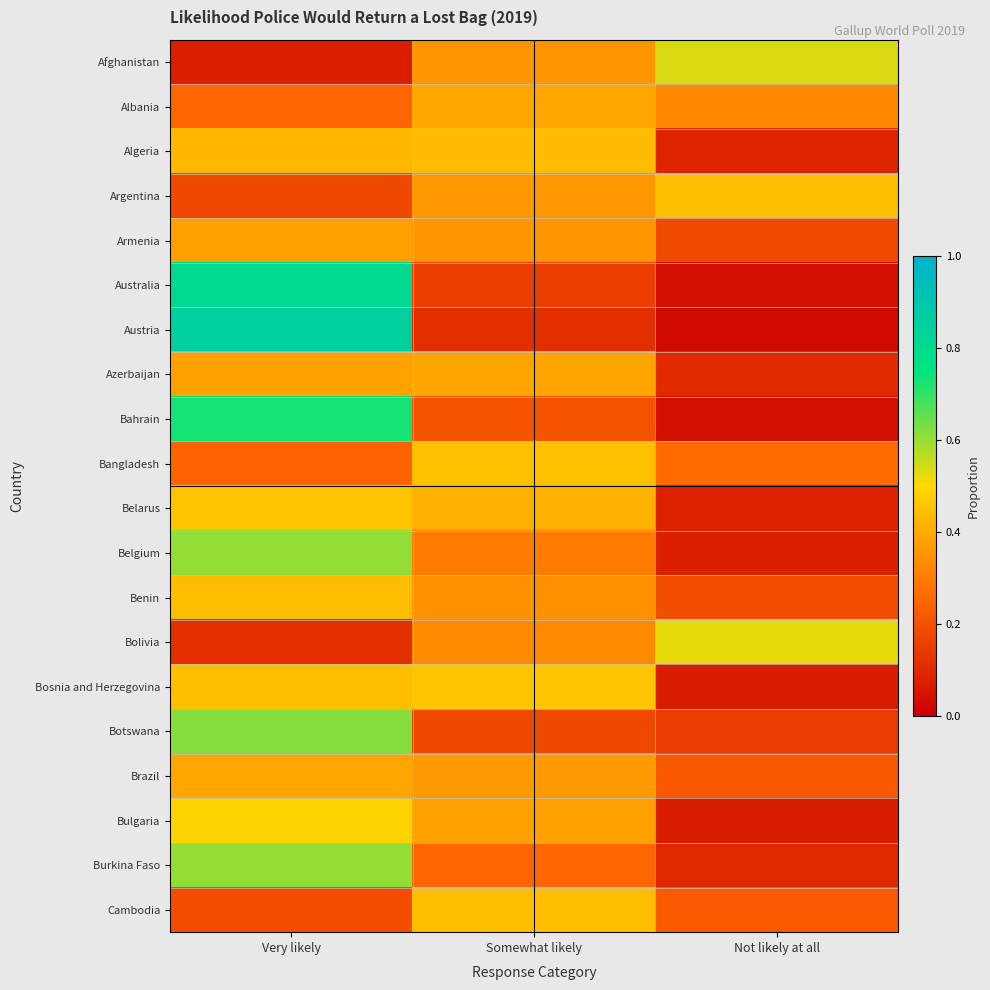

List the series in order of their peak value, highest first.

Austria, Australia, Bahrain, Botswana, Burkina Faso, Belgium, Afghanistan, Bolivia, Bulgaria, Bosnia and Herzegovina, Belarus, Bangladesh, Cambodia, Argentina, Benin, Algeria, Brazil, Albania, Azerbaijan, Armenia